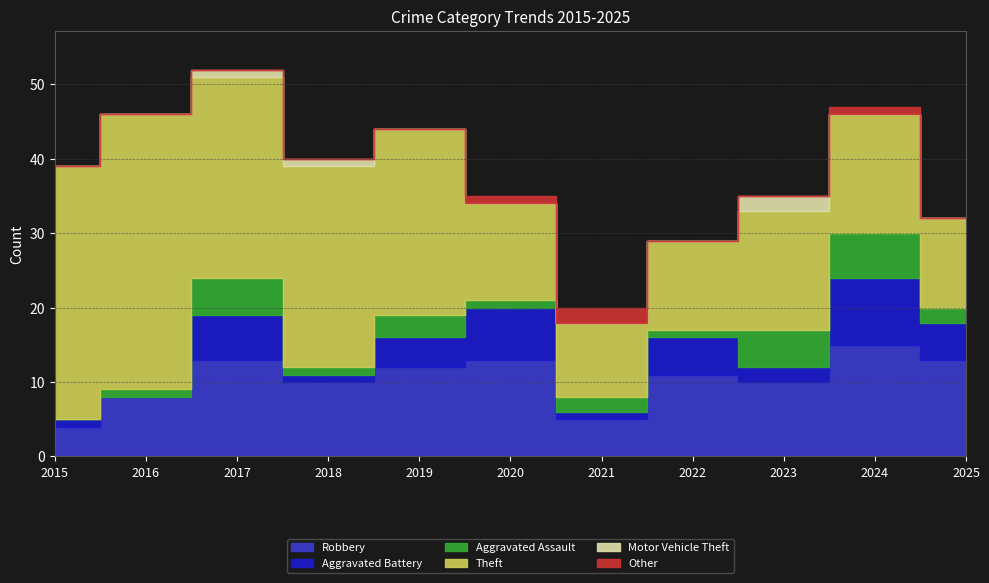

Is the value of Other at 2015 greater than the value of Aggravated Battery at 2018?

No